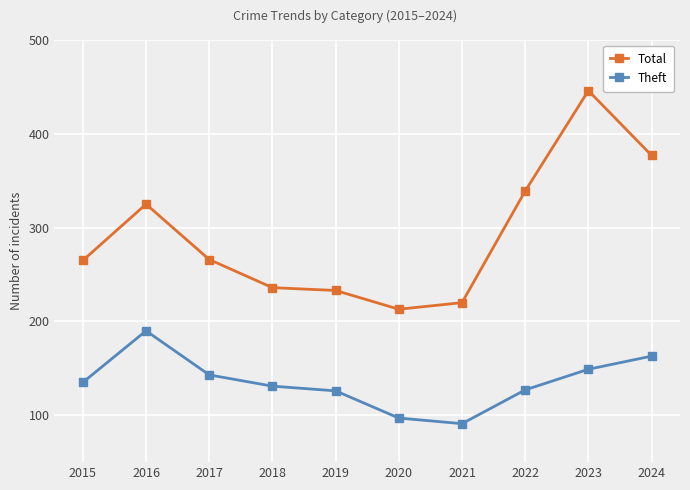

Where is the first local maximum for Theft?

2016